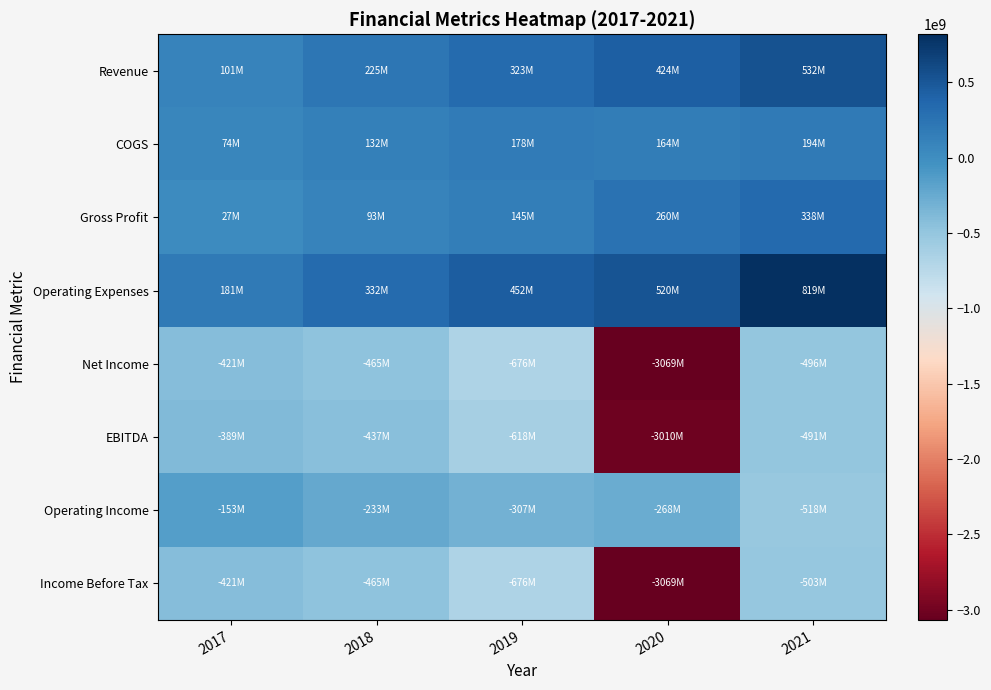

Which series has the widest spread of values?

Net Income